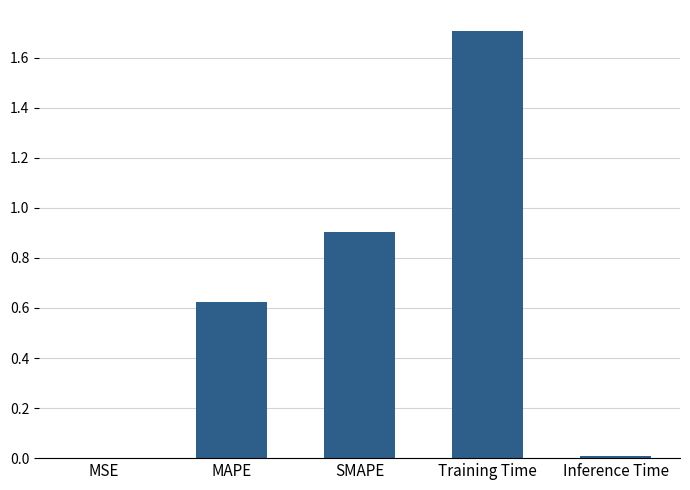

Between Training Time and Inference Time, which is larger?

Training Time